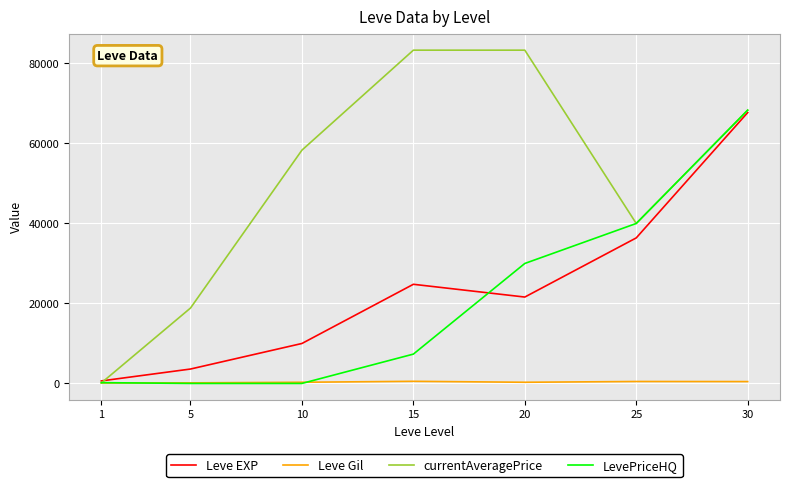

Is it true that currentAveragePrice equals 83333.3 at 20?

True